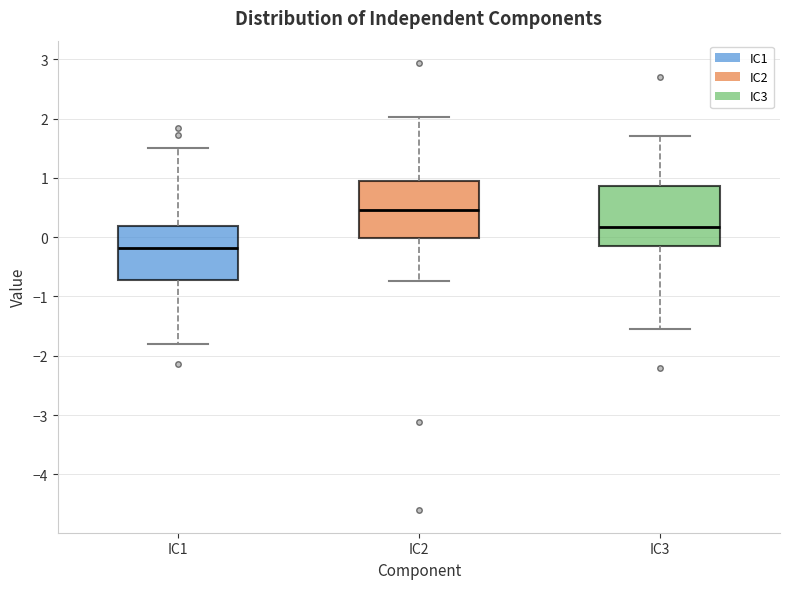

Which box has the lowest median line?

IC1